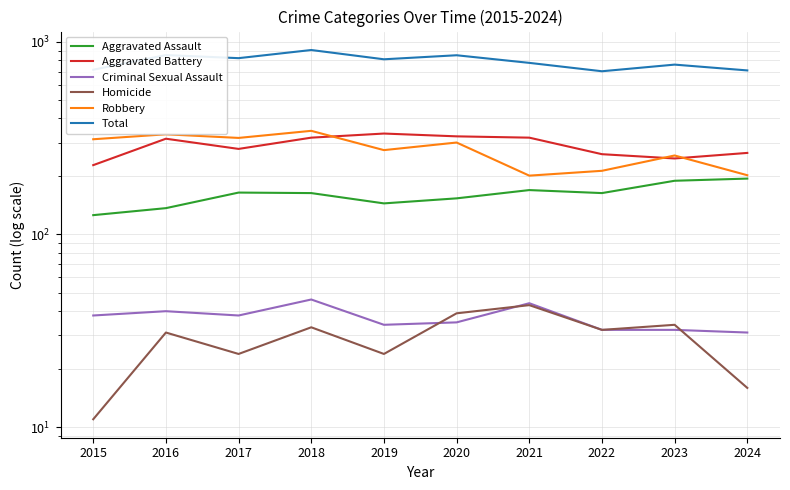

Which series has the largest range (max minus min)?

Total